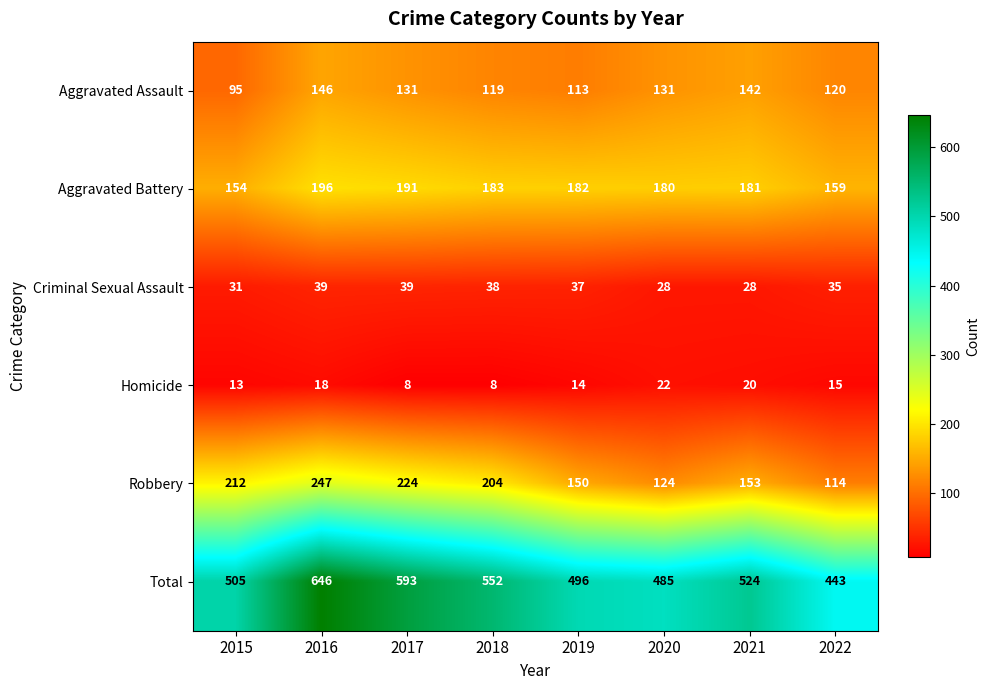

Which series has the widest spread of values?

Total